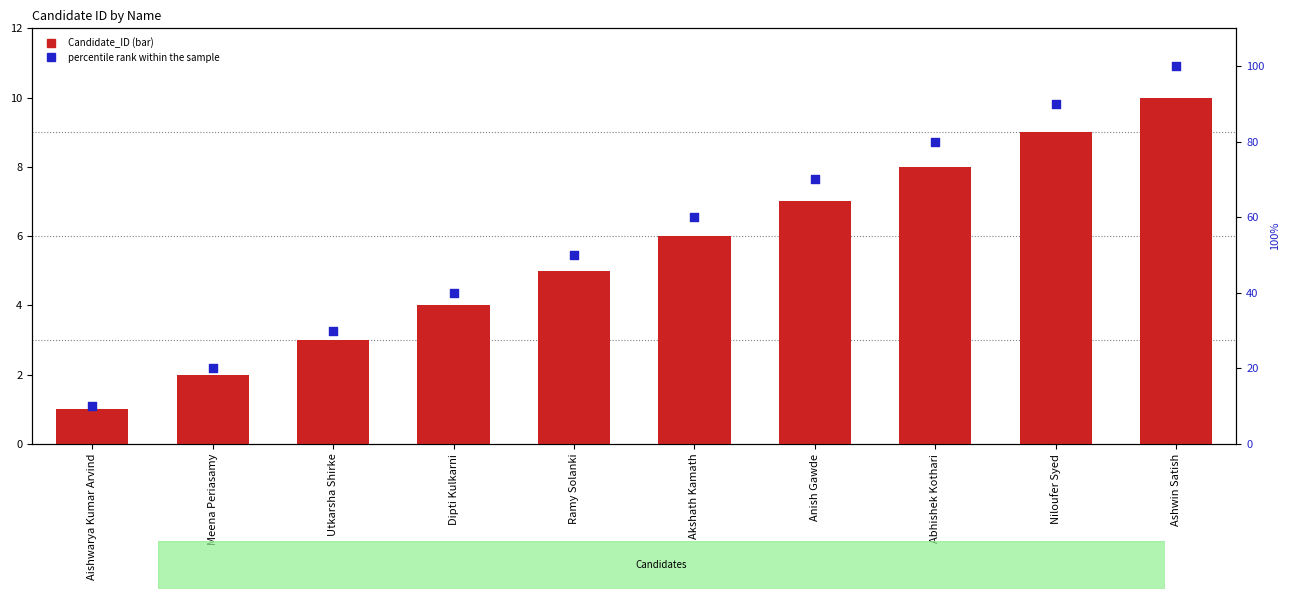

What are all the series names shown in the legend?

Candidate_ID, percentile rank within the sample